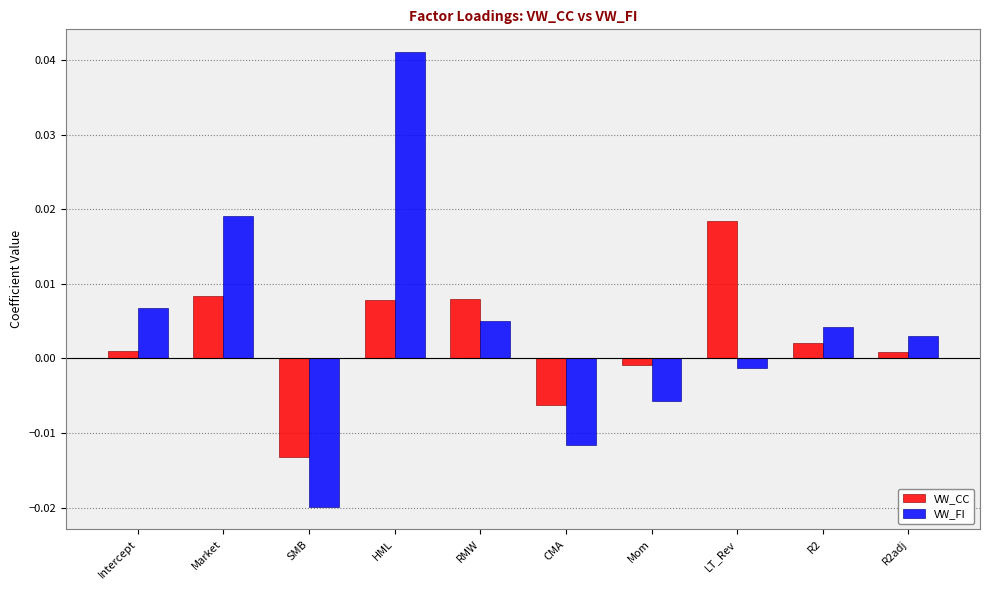

Rank the series by their maximum value, from lowest to highest.

VW_CC, VW_FI